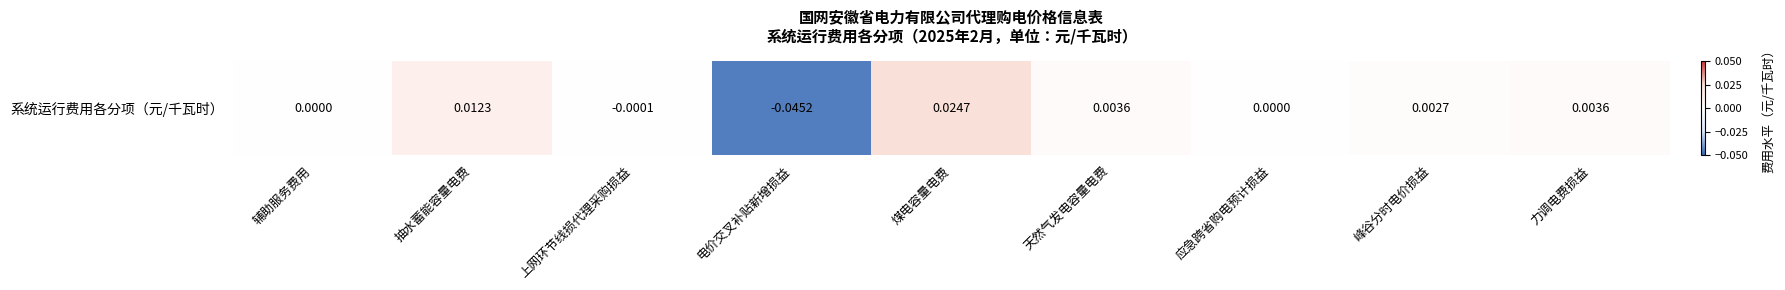

Which category has the highest value across all series?

煤电容量电费